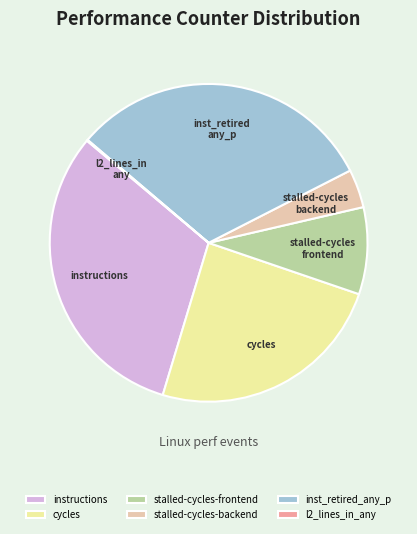

Does stalled-cycles-frontend represent more than half of the total?

No